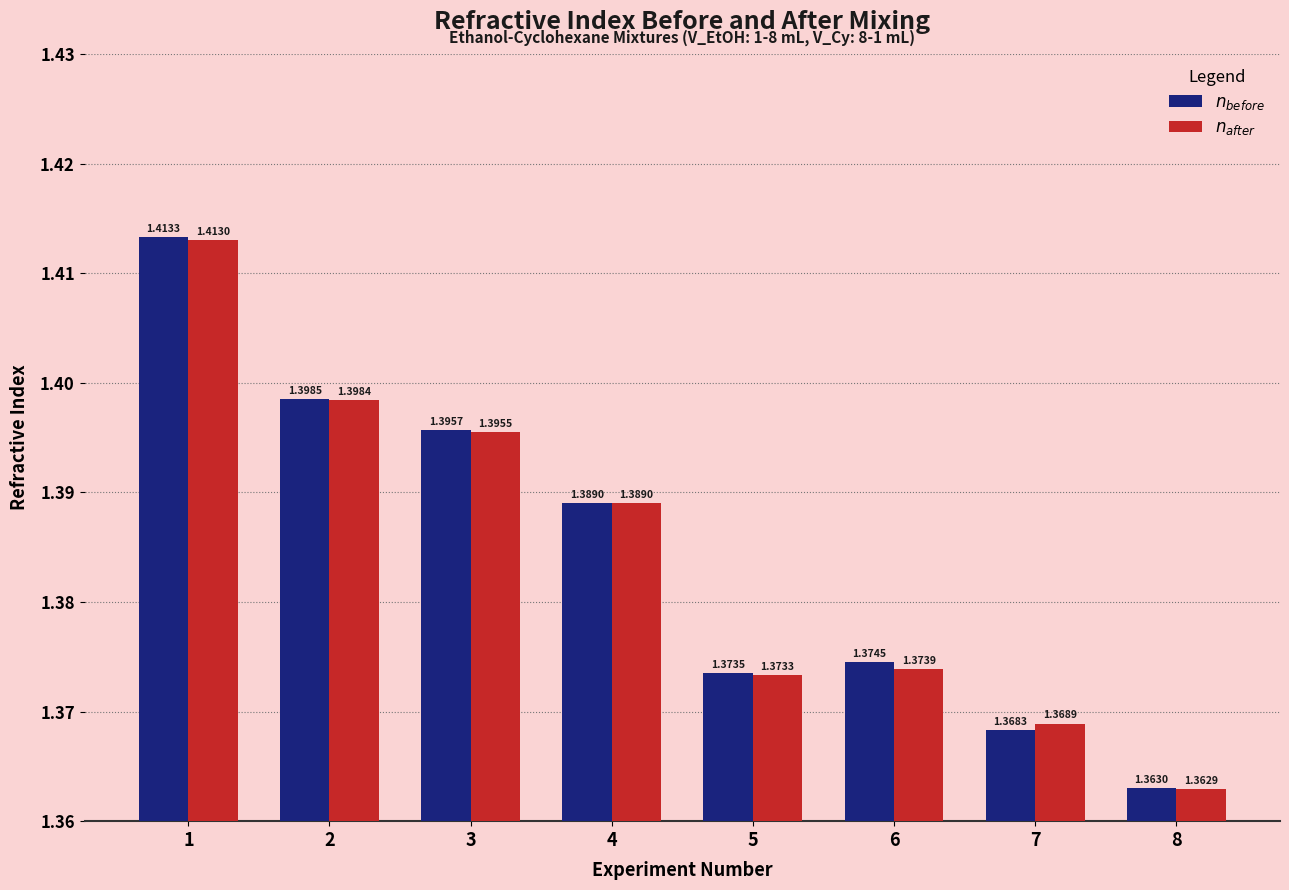

Which category has the highest value in the $n_{before}$ series?

1